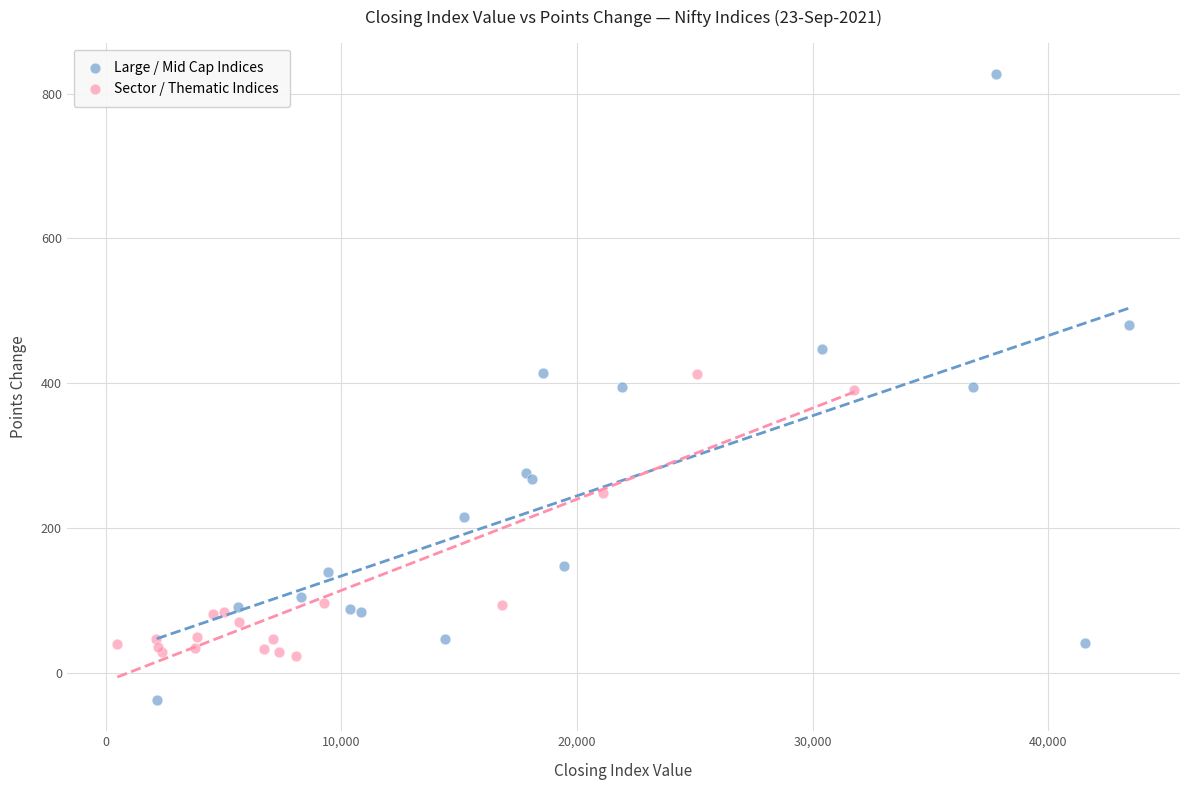

Which series has the widest spread of Y values?

Large / Mid Cap Indices